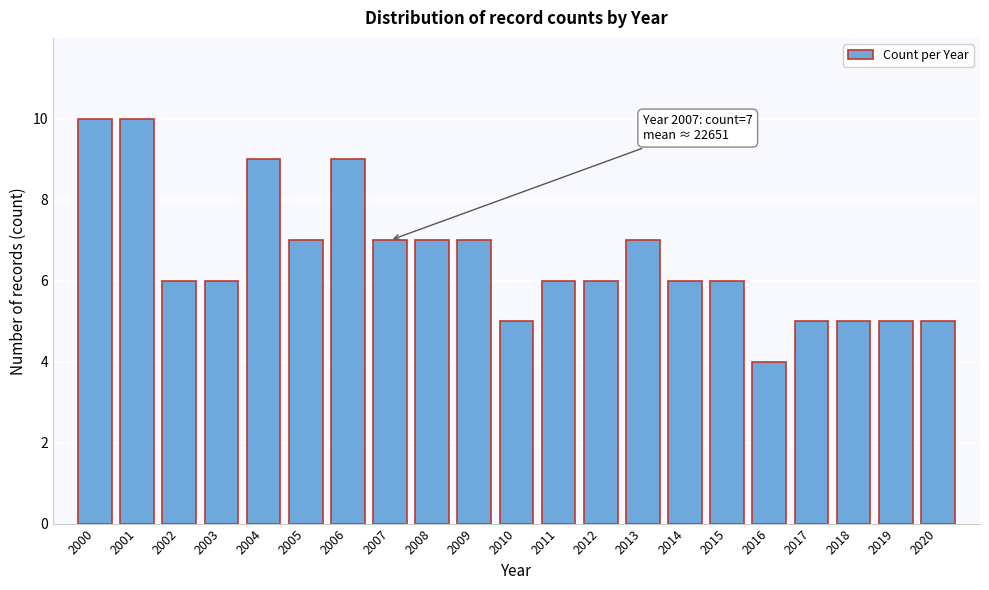

Reading right to left, transcribe all the data shown in this chart.

5	5	5	5	4	6	6	7	6	6	5	7	7	7	9	7	9	6	6	10	10